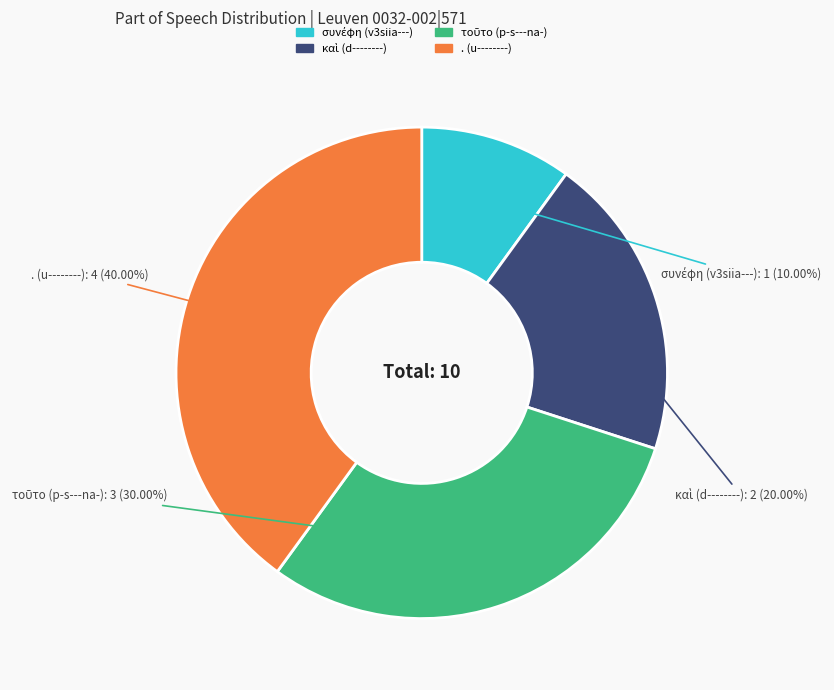

To the nearest percent, what is the average slice percentage?

25%